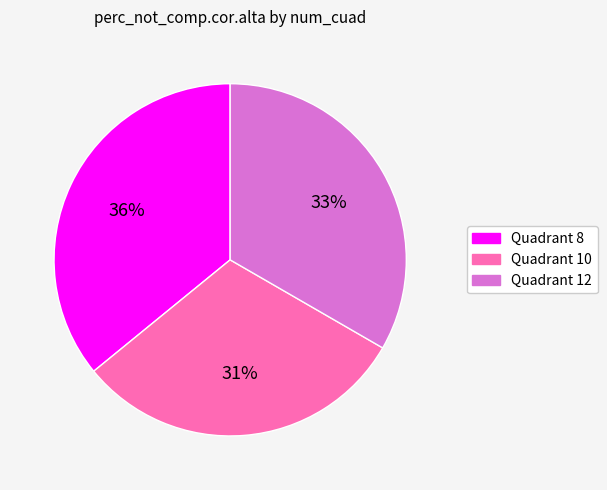

Is it true that Quadrant 12 is 20% of the pie?

False